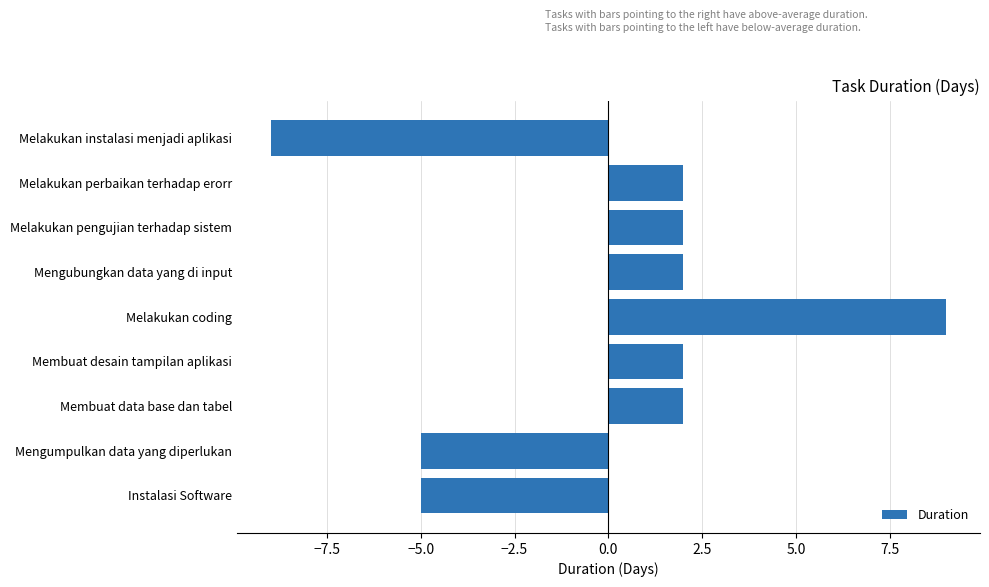

How many values are between -5 and 2?

7